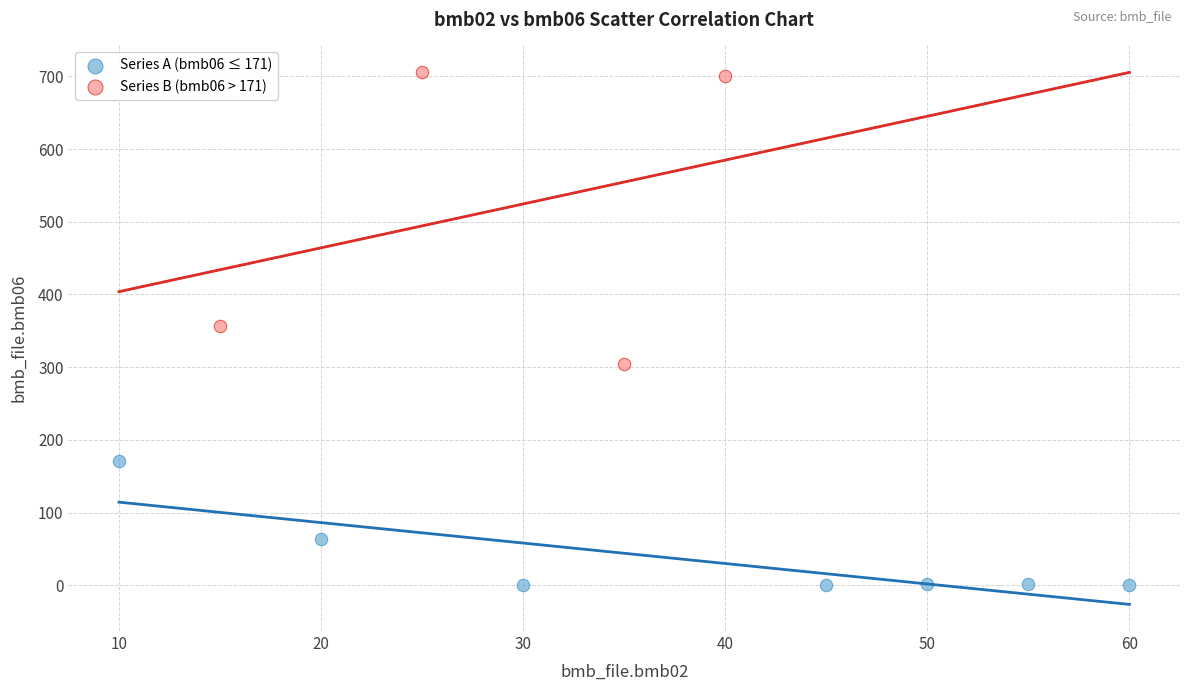

What are all the series names shown in the legend?

Series A (bmb06 ≤ 171), Series B (bmb06 > 171)